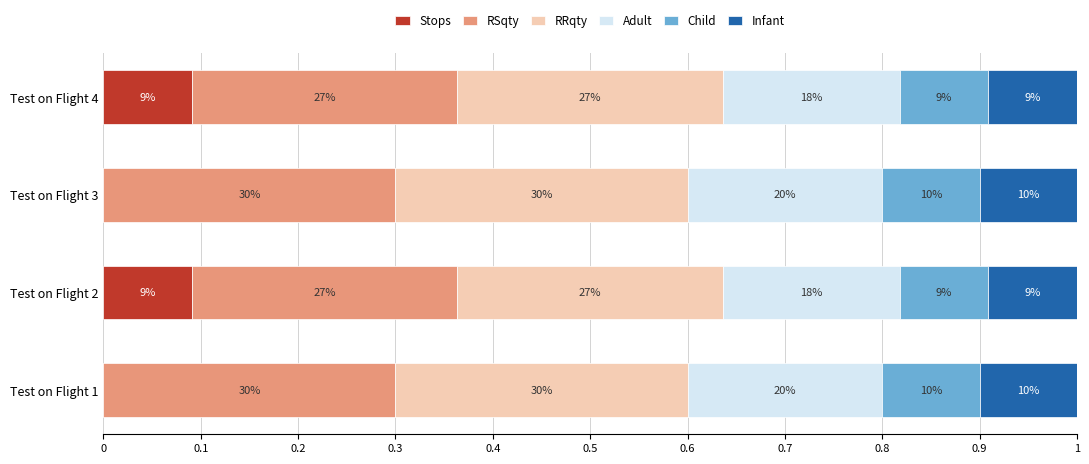

What are all the series names shown in the legend?

Stops, RSqty, RRqty, Adult, Child, Infant